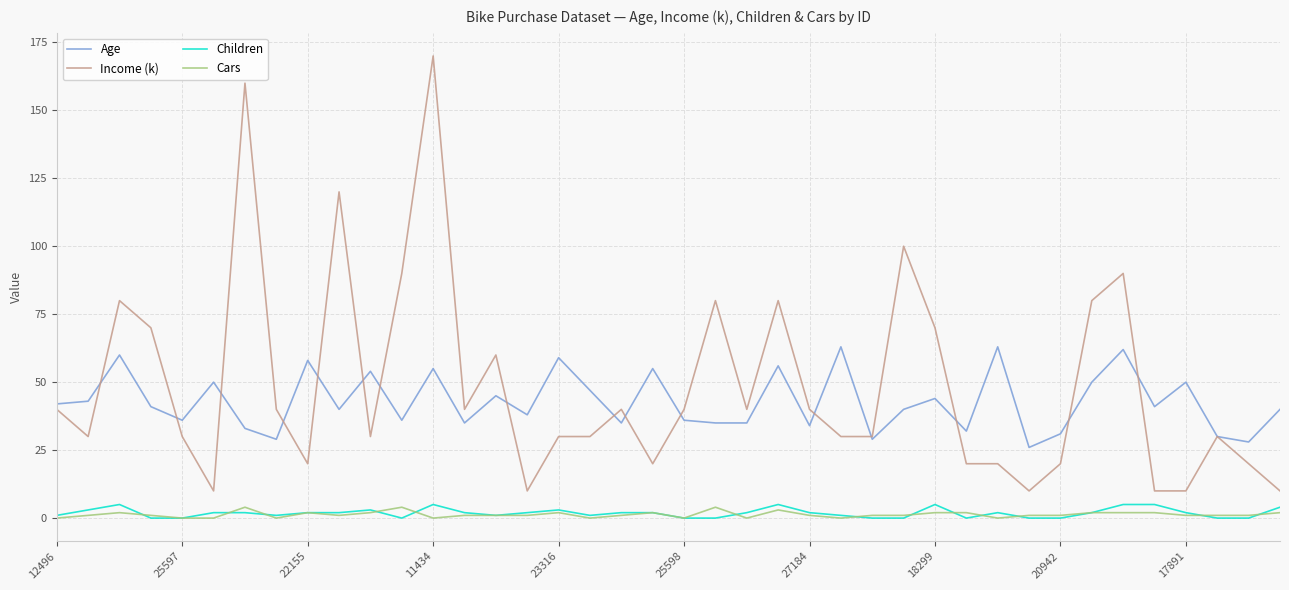

True or false: Income (k) and Cars intersect in this chart.

False